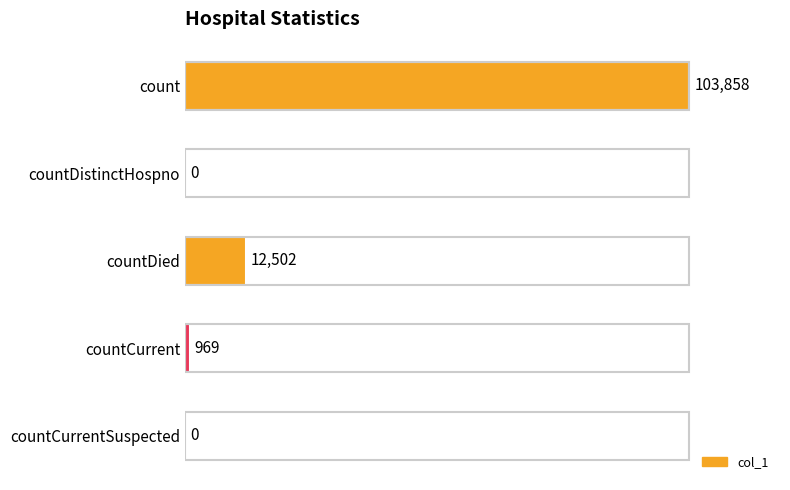

True or false: the data shows 48527 at countDistinctHospno.

False